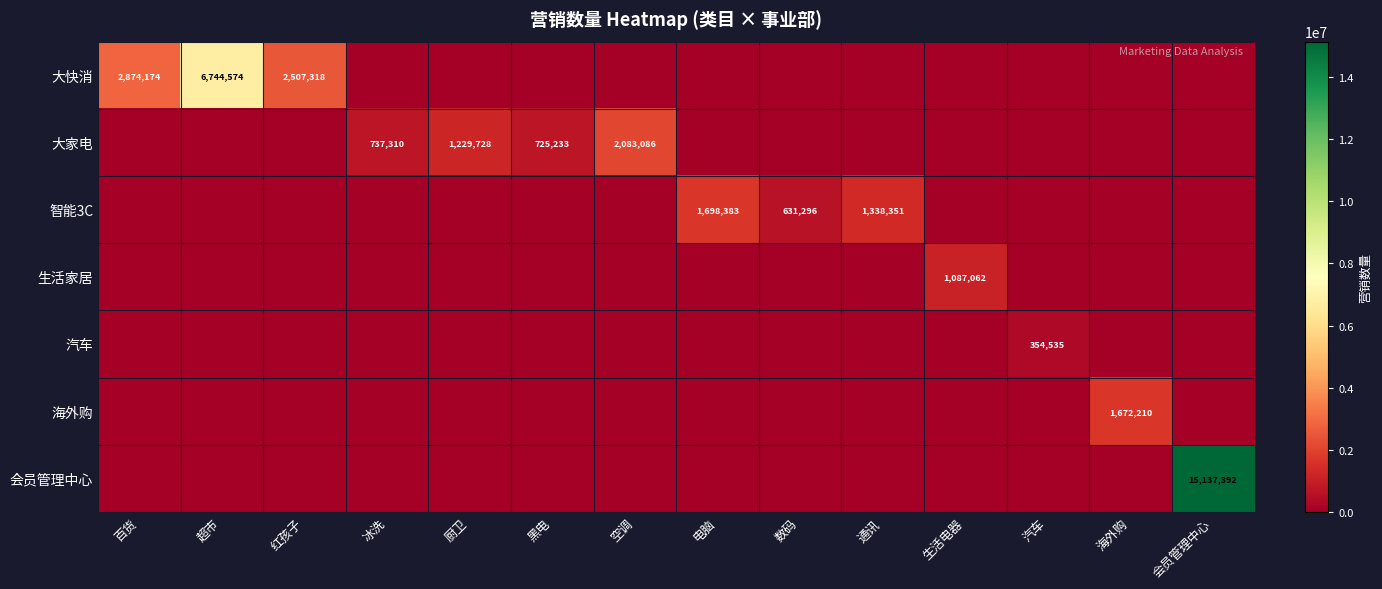

Is it true that 会员管理中心 equals 15137392 at 会员管理中心?

True